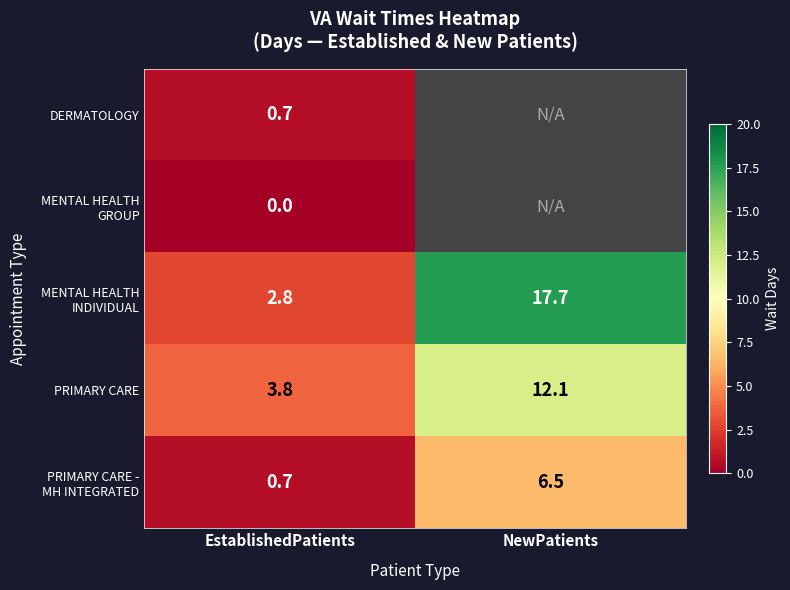

The value of DERMATOLOGY at EstablishedPatients is 0.7. True or false?

True